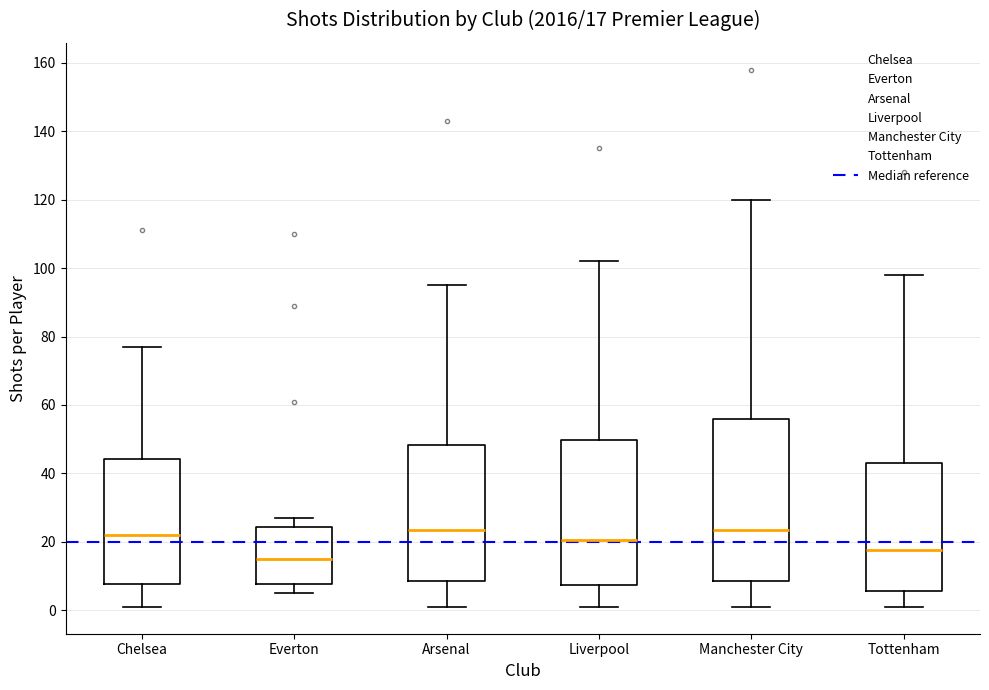

Comparing the boxes themselves (not the whiskers), which one is the tallest?

Manchester City